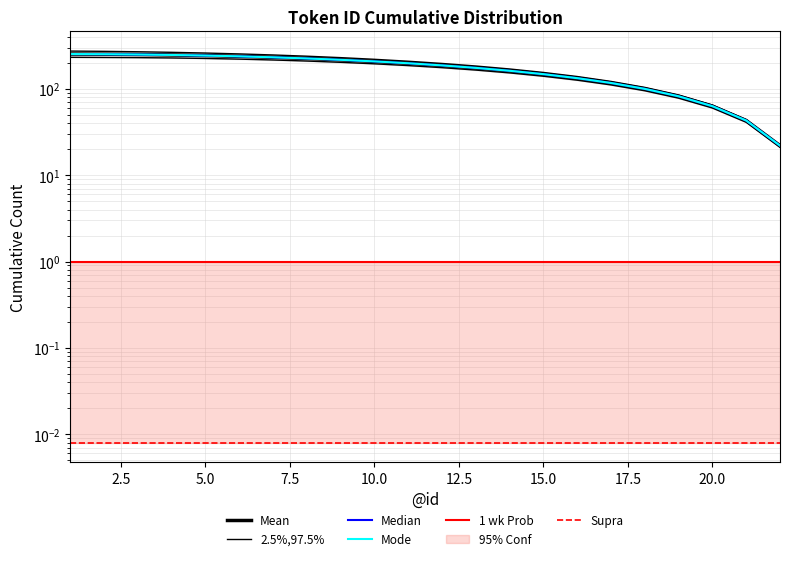

True or false: 2.5%,97.5% and Median cross at least once.

False